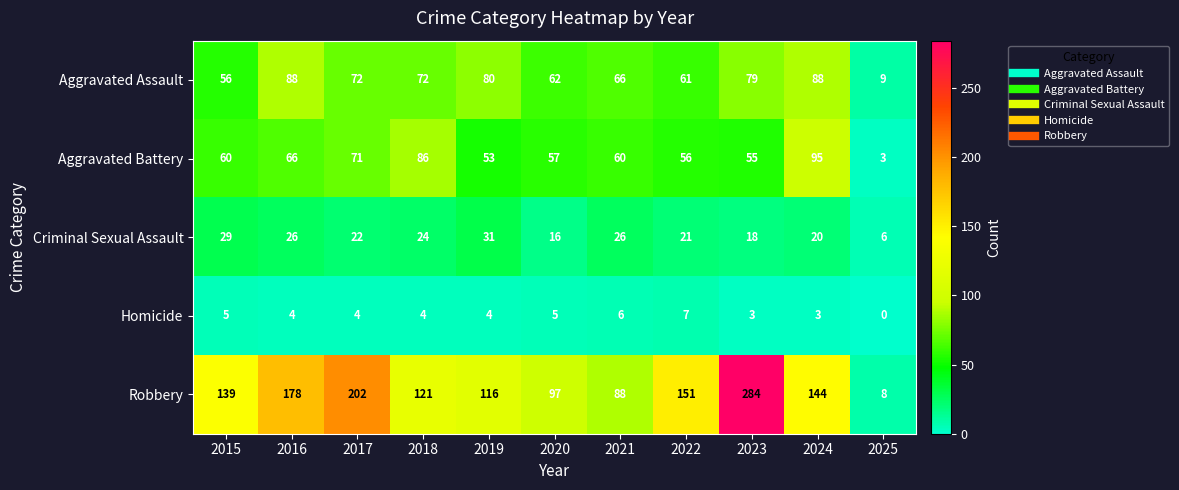

What is the difference between the highest and lowest values at 2019?

112